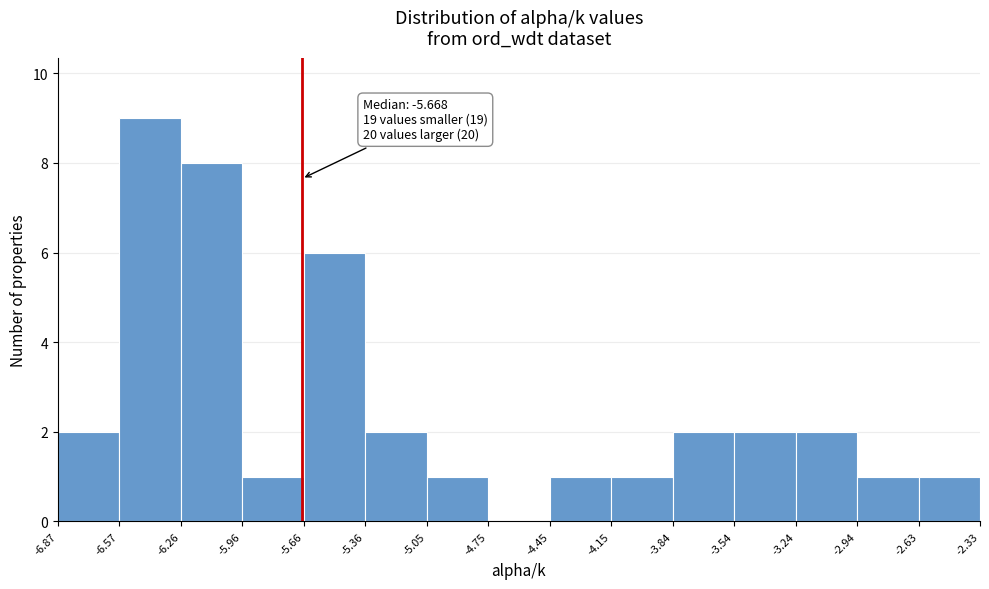

Over which range of the x-axis is the bar tallest?

-6.57 to -6.26